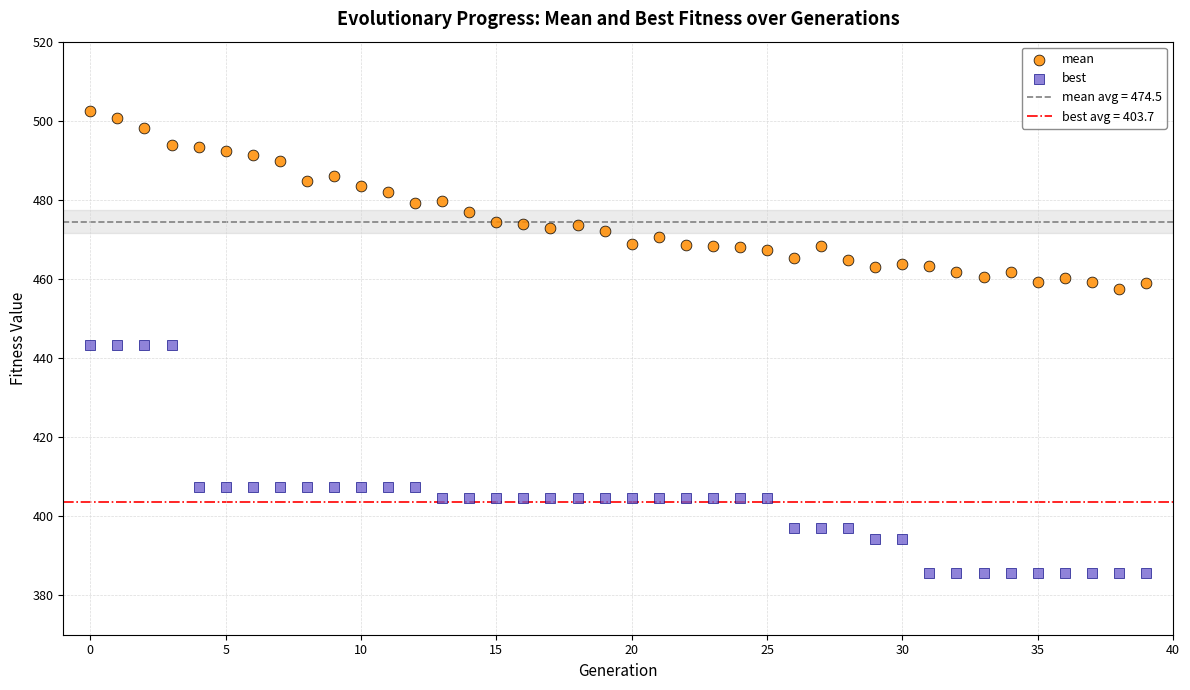

Across all data points, what is the range of Y values (max minus min)?

116.9